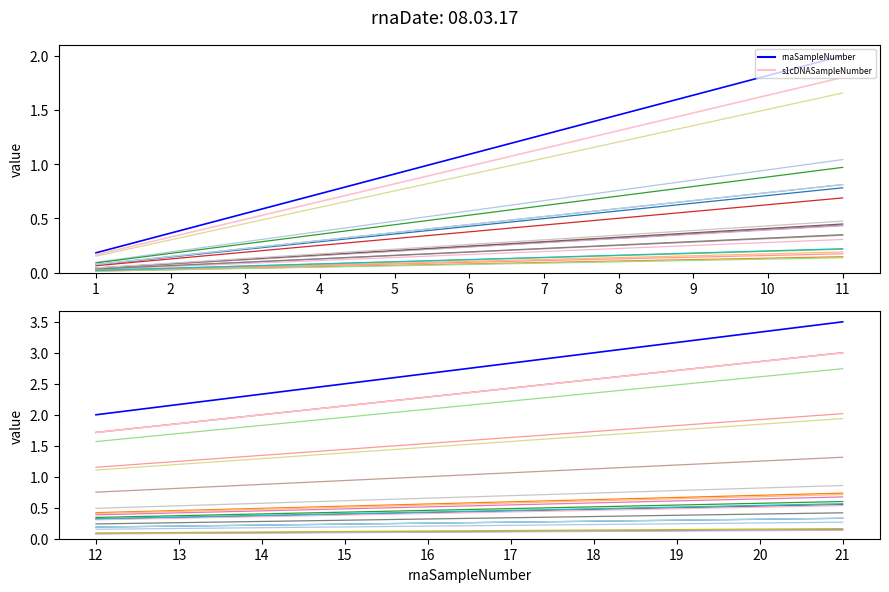

What is the maximum value for rnaSampleNumber?

3.5